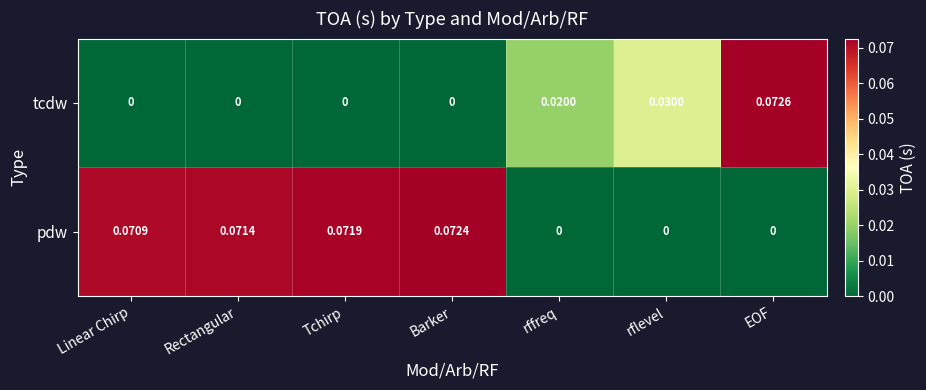

Which category has the highest value across all series?

EOF